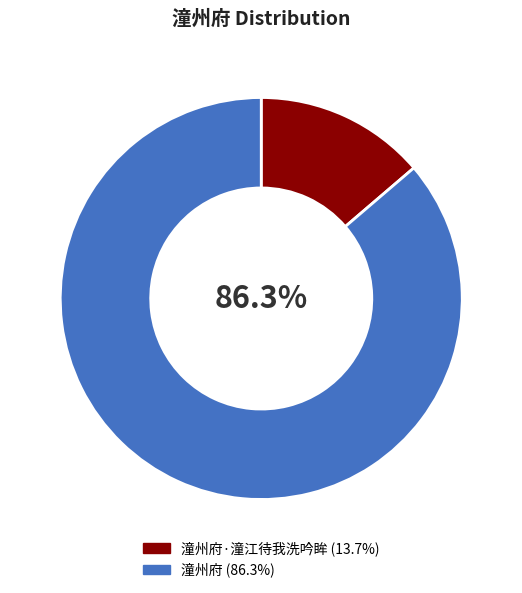

Does any single category account for the majority?

Yes